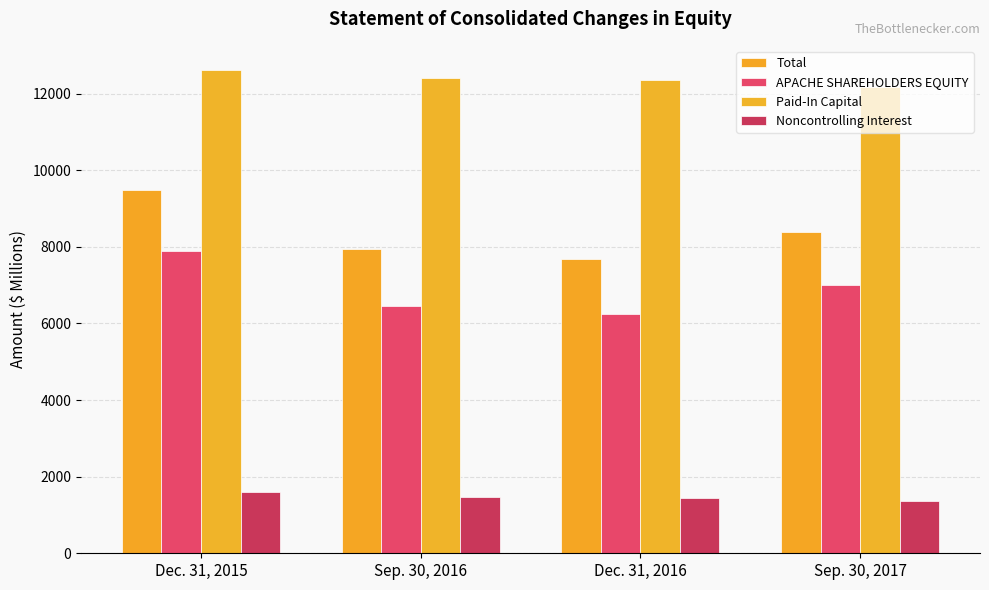

How many data points in Paid-In Capital are less than 12421?

2